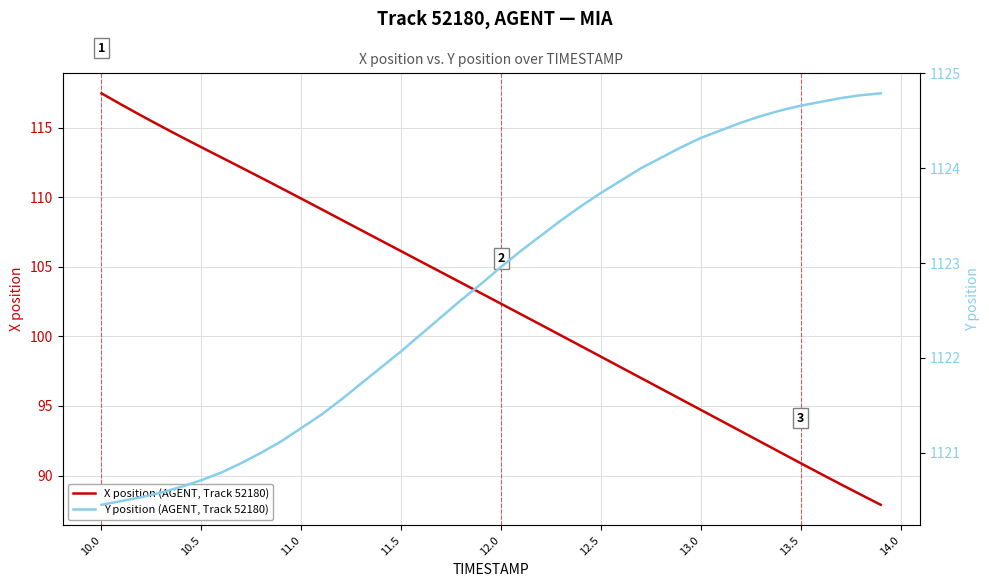

True or false: Y position (AGENT, Track 52180) and X position (AGENT, Track 52180) intersect in this chart.

False